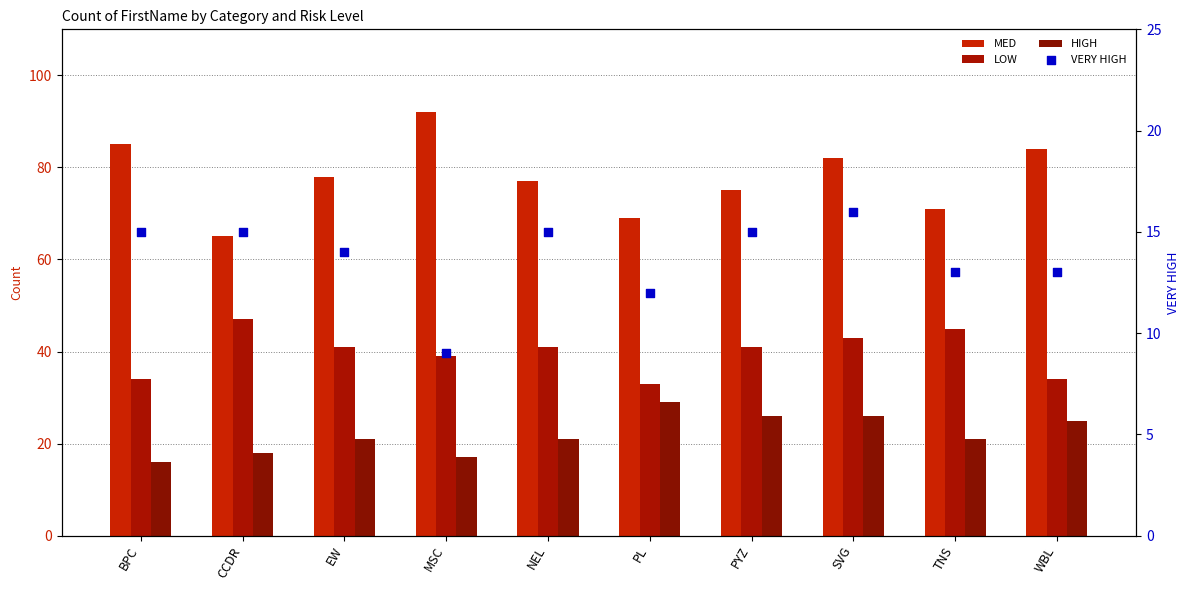

At how many categories does at least one series exceed 86?

1